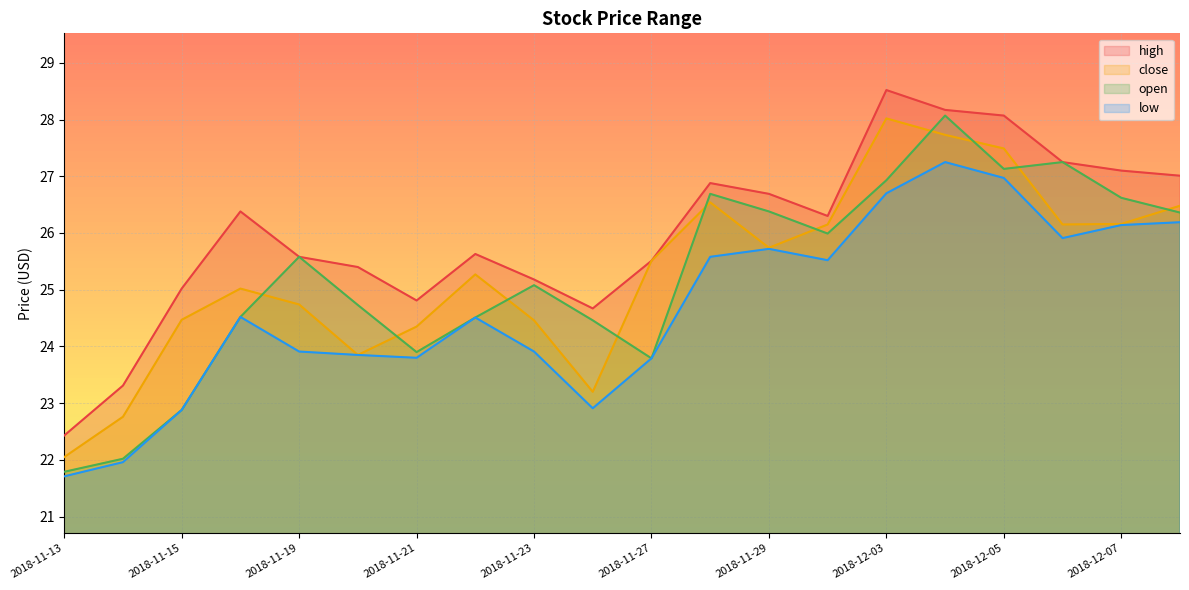

Is it true that close equals 27.5 at 2018-12-05?

True